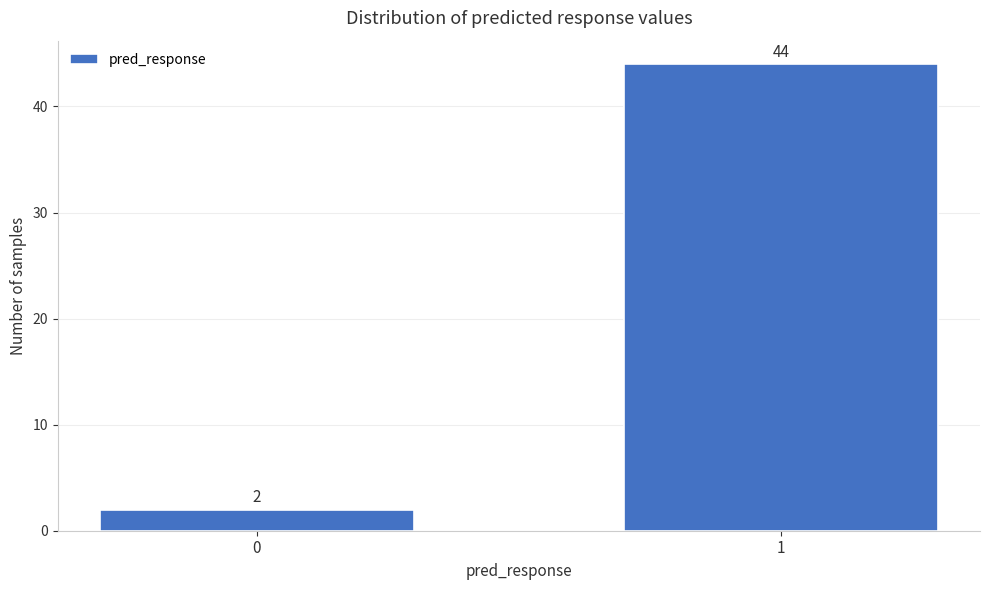

Reading left to right, transcribe all the data shown in this chart.

2	44